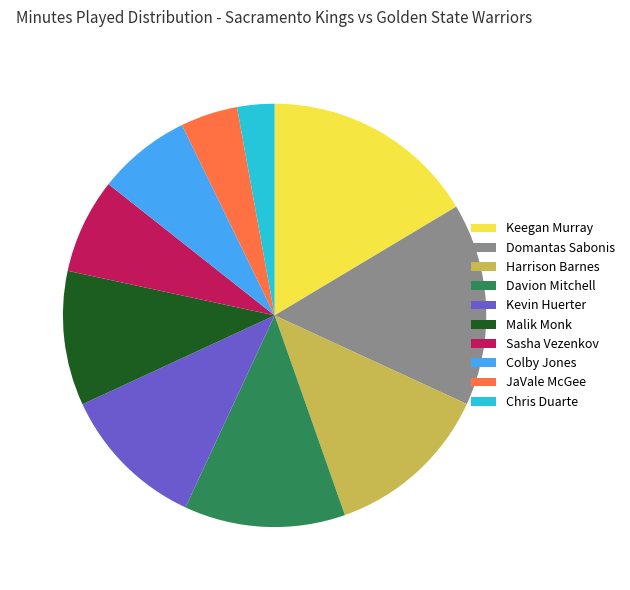

Combined, do Harrison Barnes and Kevin Huerter account for over 50%?

No